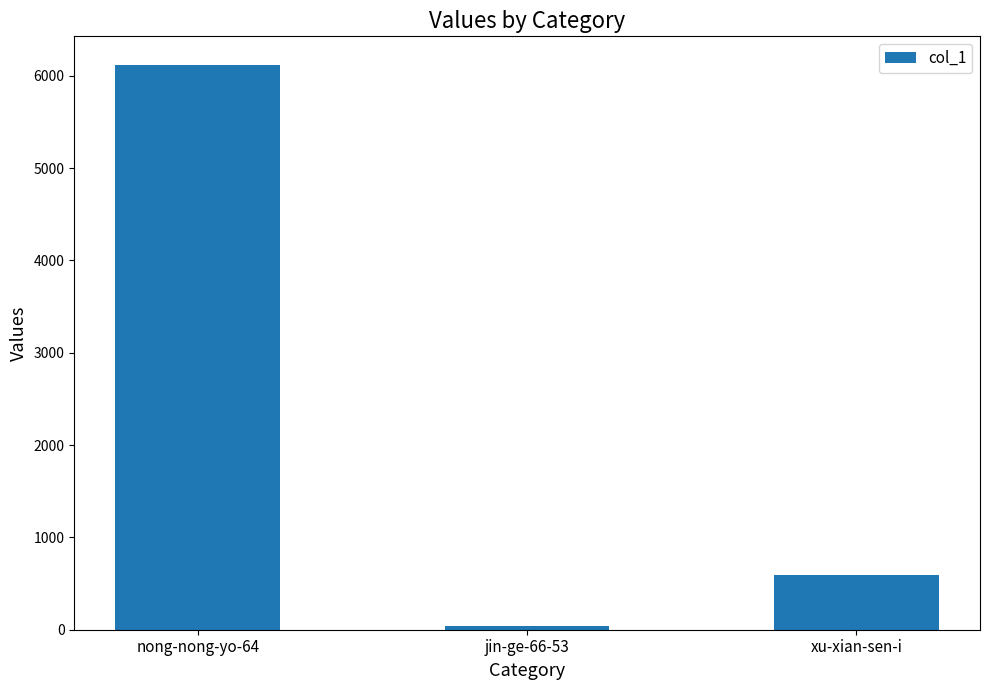

Where does the data first go above 590?

nong-nong-yo-64